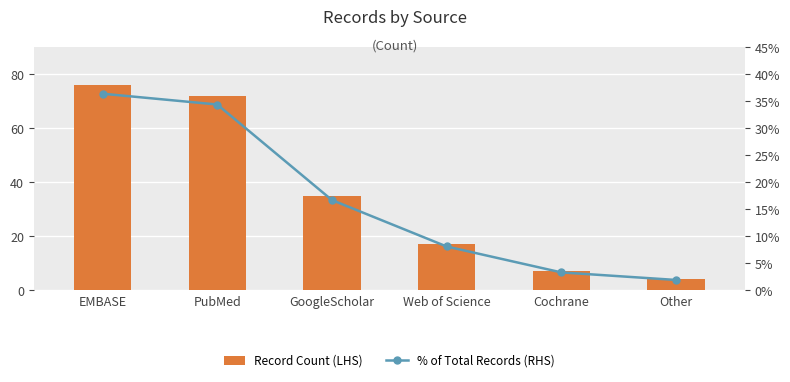

Reading right to left, extract all data points from this chart.

Record Count (LHS): 4.0	7.0	17.0	35.0	72.0	76.0
% of Total Records (RHS): 1.9	3.3	8.1	16.7	34.4	36.4